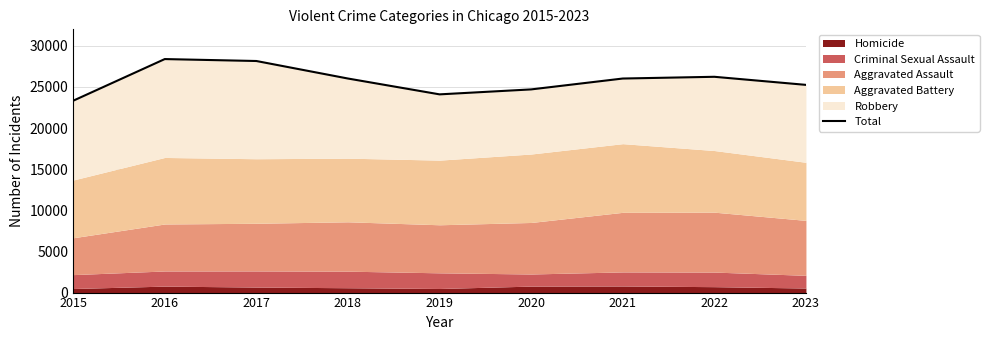

What is the greatest value displayed?

28385